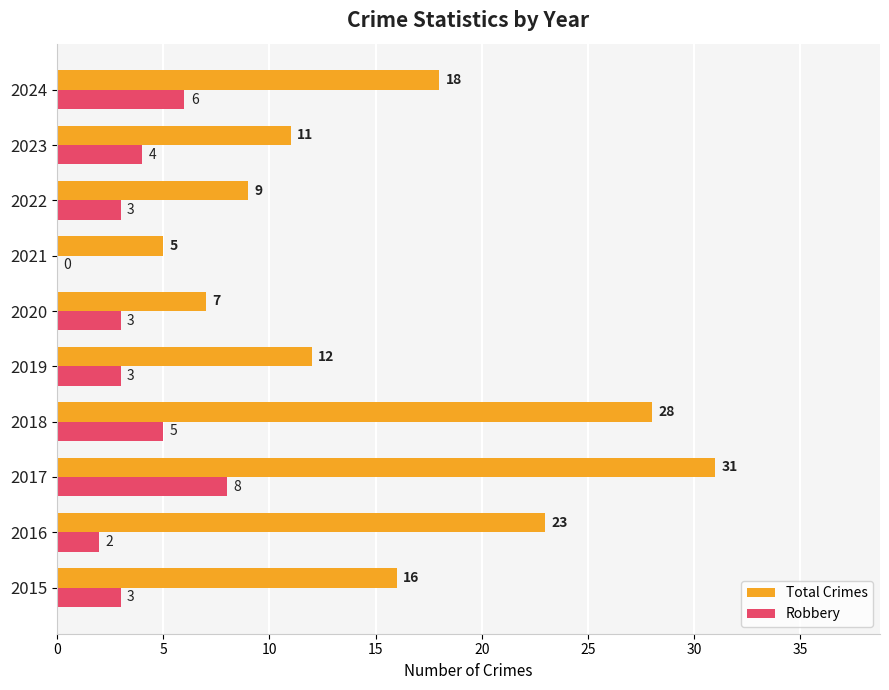

At which label does Total Crimes reach its peak?

2017